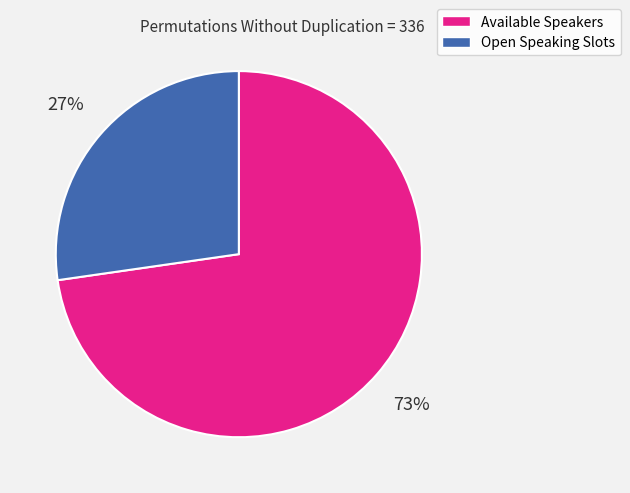

Is the sum of Available Speakers and Open Speaking Slots greater than half?

Yes